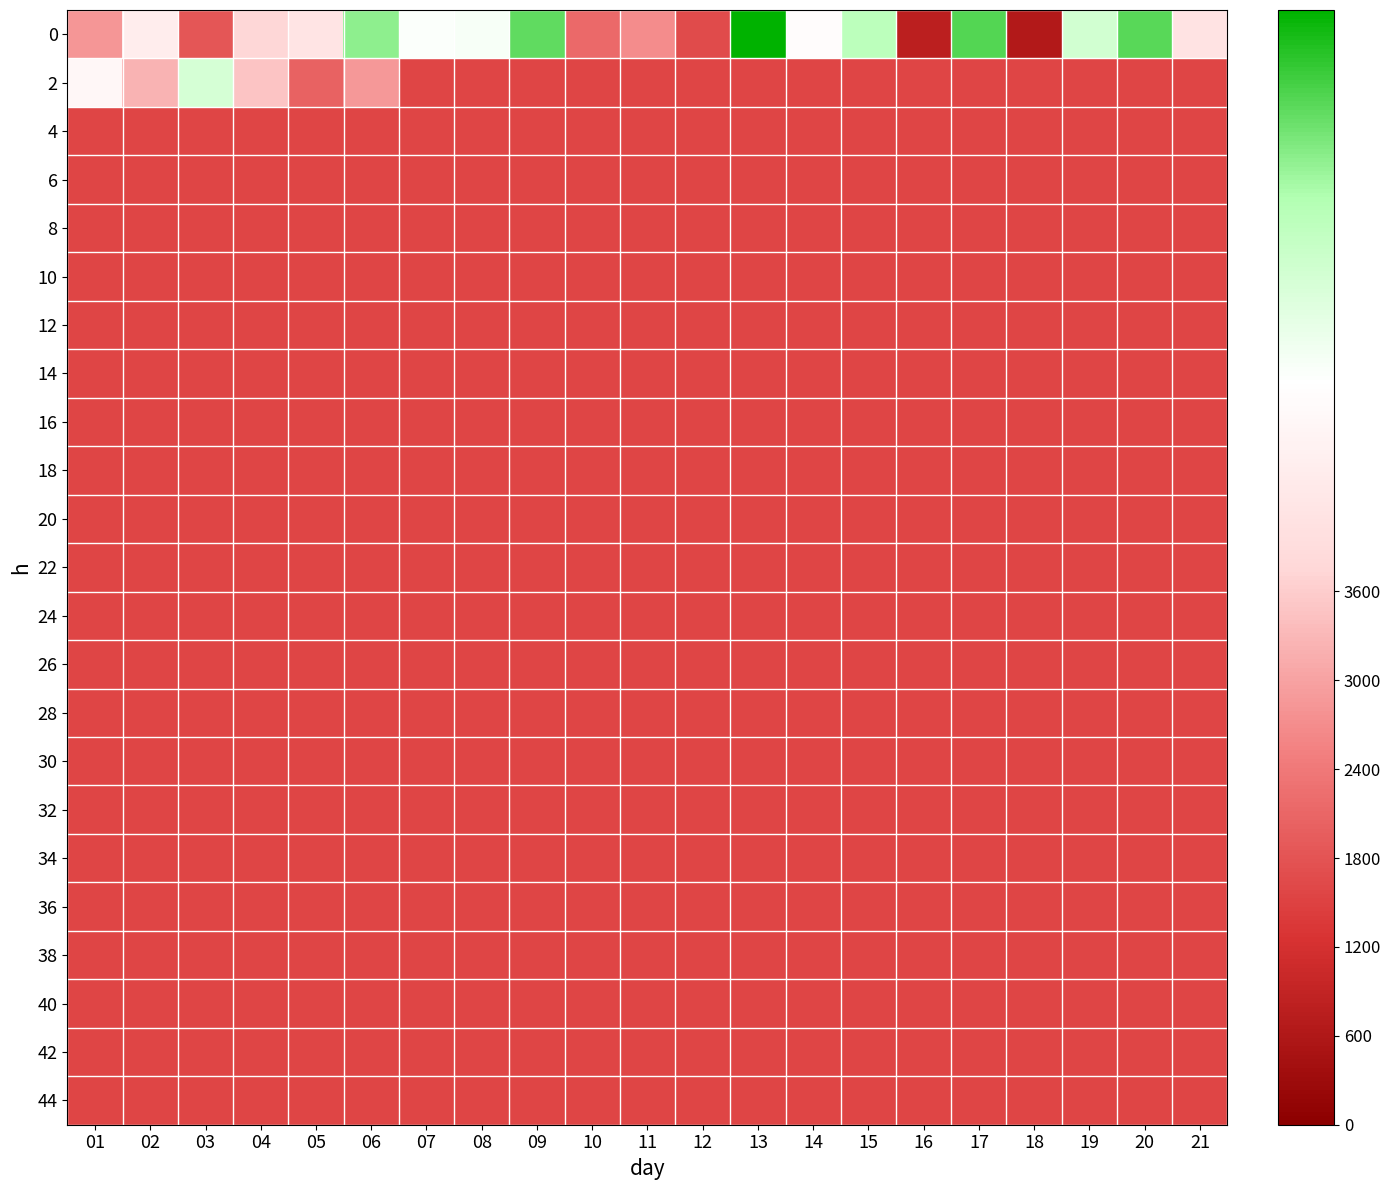

At 07, list the series in order from largest to smallest.

0, 2, 4, 6, 8, 10, 12, 14, 16, 18, 20, 22, 24, 26, 28, 30, 32, 34, 36, 38, 40, 42, 44